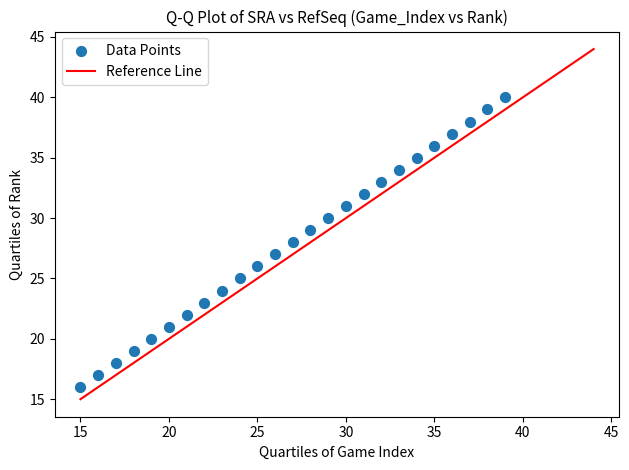

What is the range of Y values (max minus min)?

24